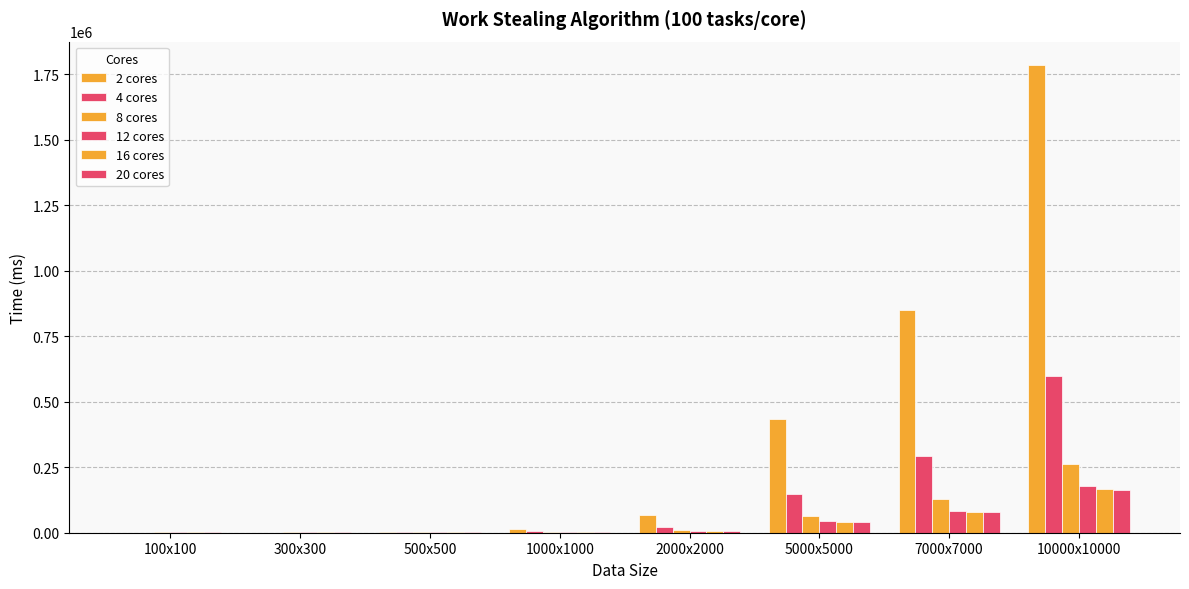

How many groups of bars are there?

8